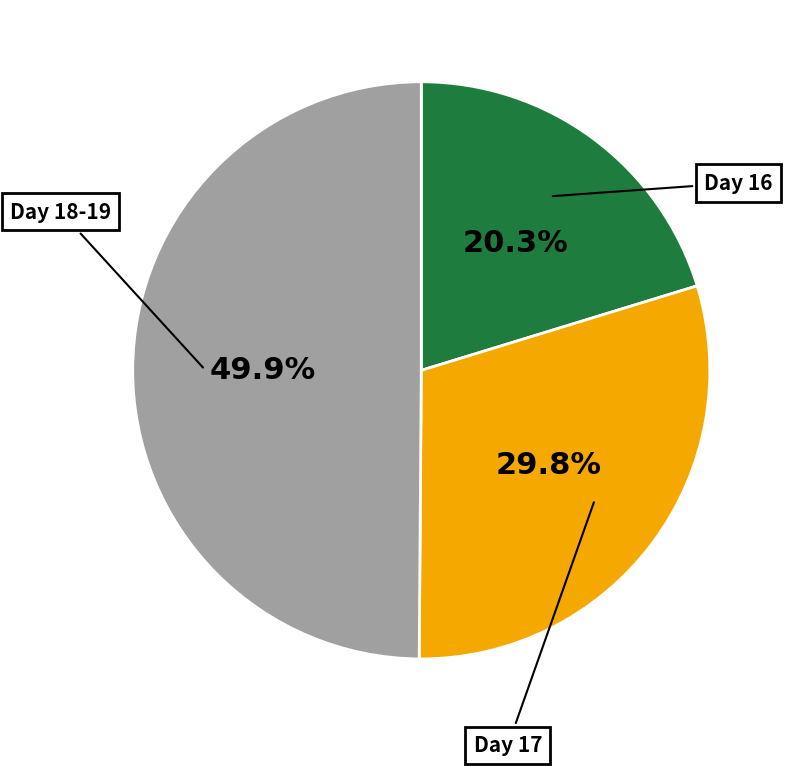

Combined, do Day 17 and Day 18-19 account for over 50%?

Yes